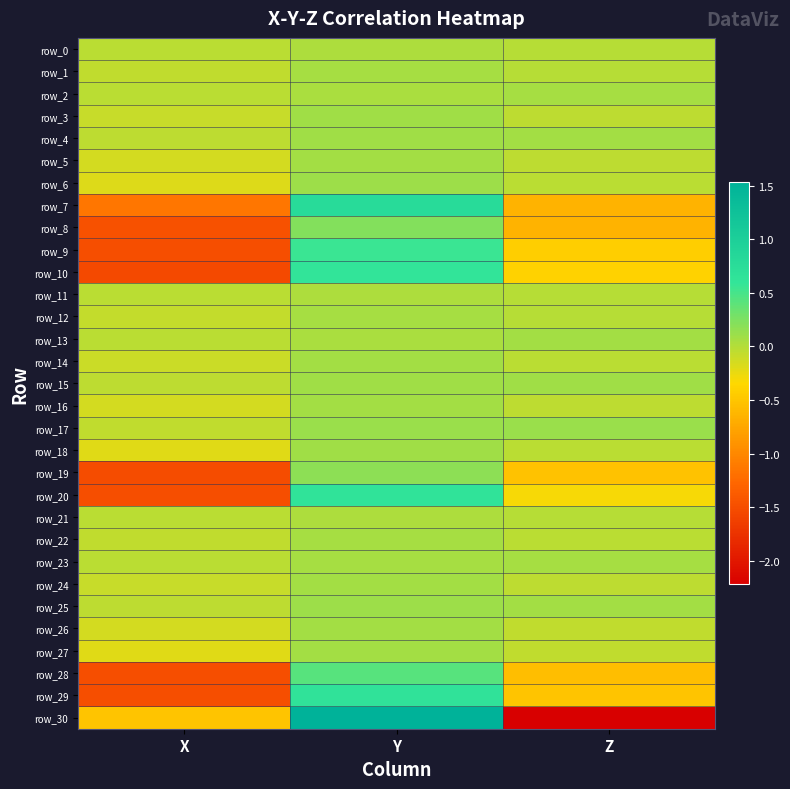

The row_5 series shows 0.1 at Y. True or false?

True